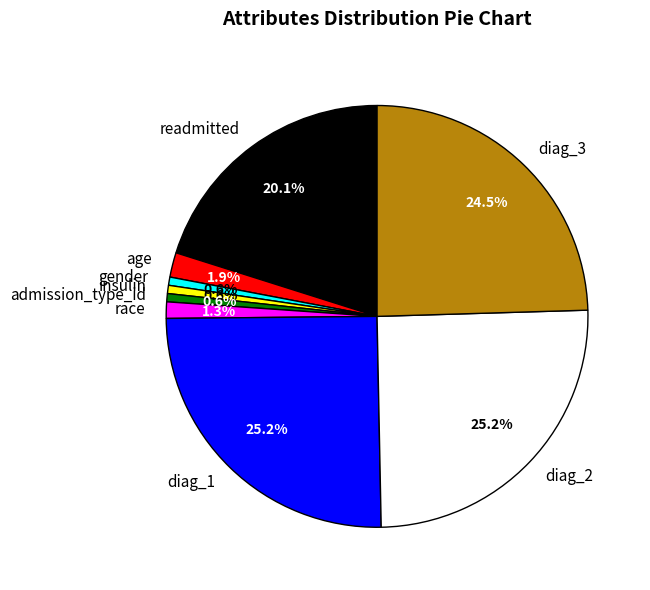

Between insulin and diag_2, which is larger?

diag_2